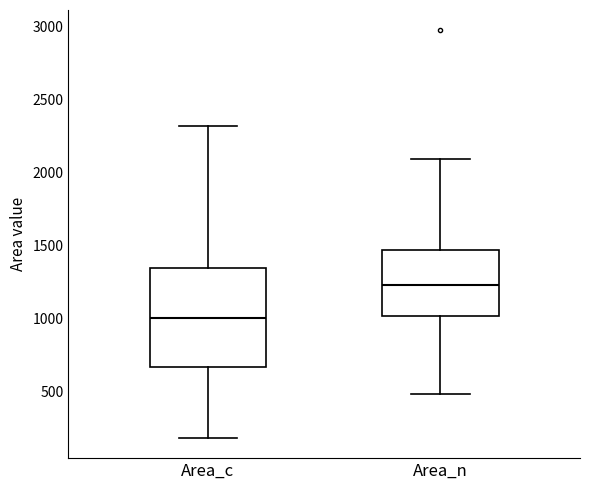

Where is the upper edge of the box for Area_c on the y-axis? The values are not printed on the chart, so give them approximately, as read against the axis.

1350